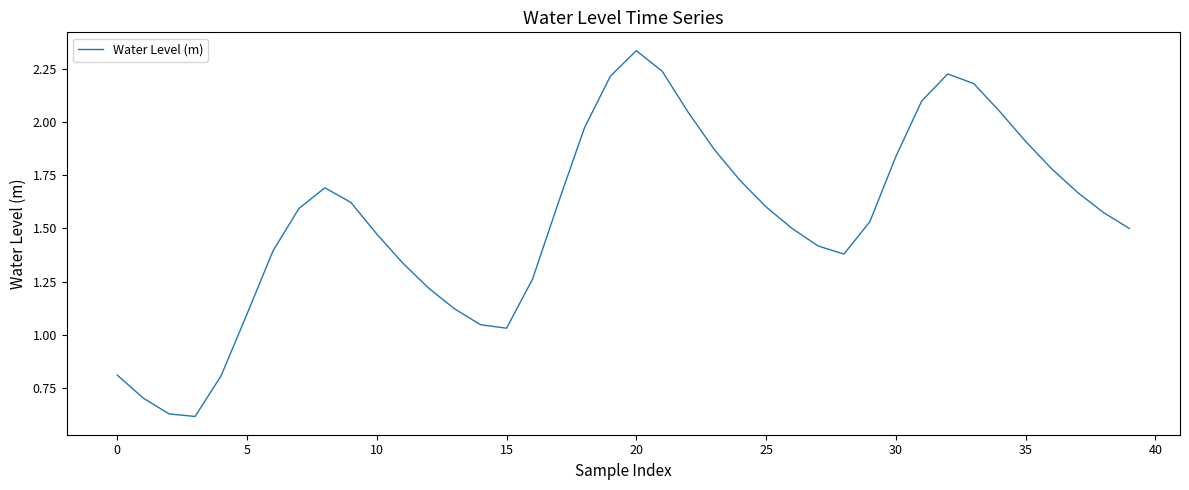

How many points are higher than both their immediate neighbors (excluding endpoints)?

3